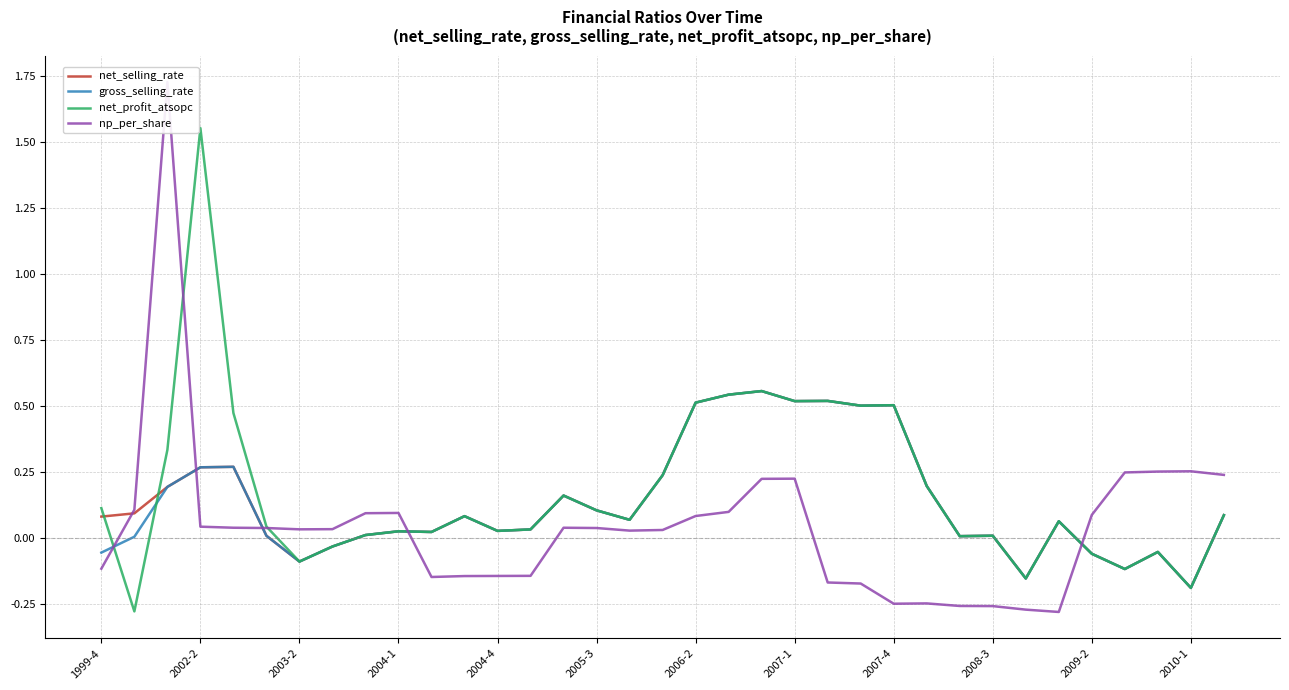

How many lines are shown in the chart?

4